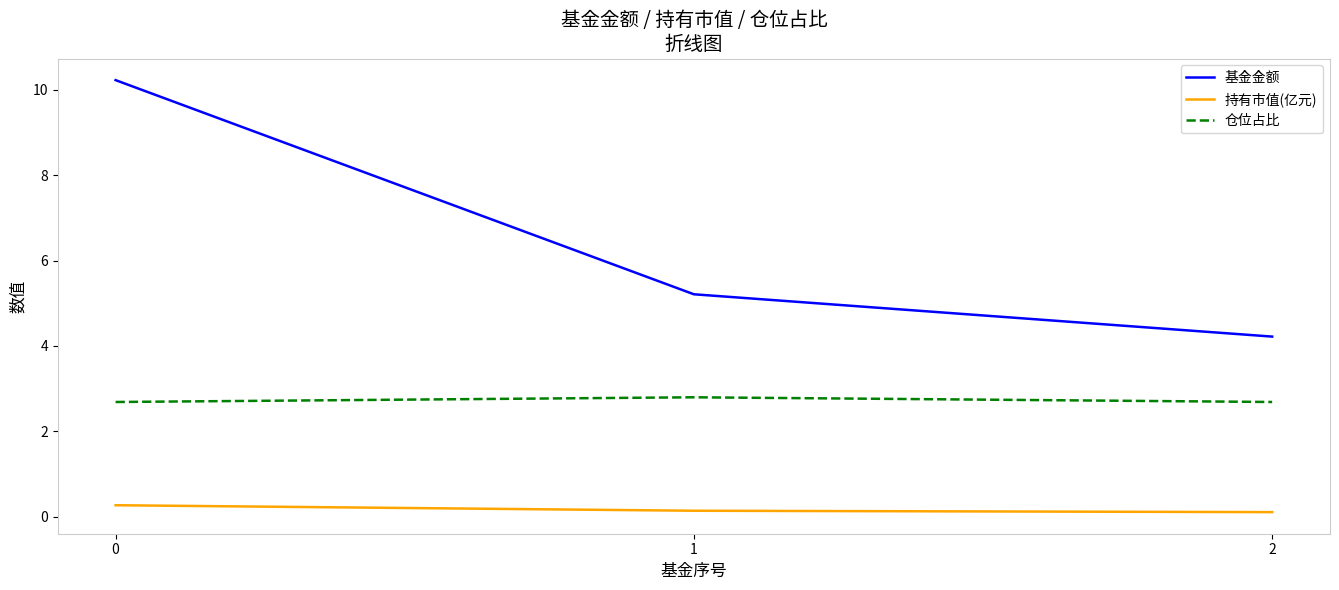

Is it true that 基金金额 equals 10.2 at 0?

True